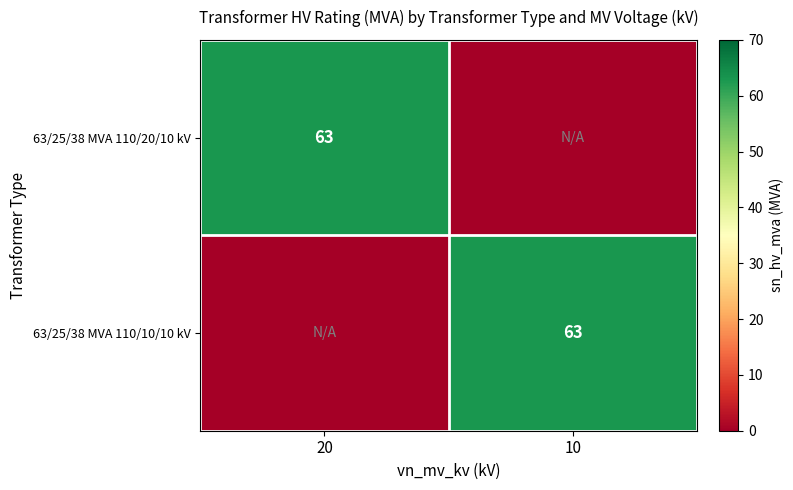

The value of 63/25/38 MVA 110/10/10 kV at 10 is 63. True or false?

True